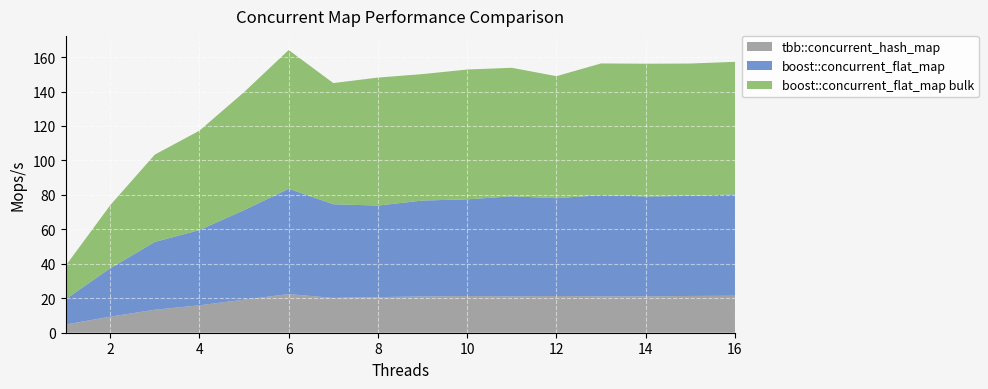

Reading left to right, transcribe all the data shown in this chart.

tbb::concurrent_hash_map: 1=4.8	2=9.3	3=13.3	4=15.9	5=19.2	6=22.4	7=20.2	8=20.7	9=21.1	10=21.3	11=21.1	12=21.3	13=21.2	14=21.1	15=21.3	16=21.5
boost::concurrent_flat_map: 1=14.6	2=28.1	3=39.4	4=43.7	5=52.0	6=61.1	7=54.4	8=53.1	9=55.7	10=56.1	11=58.1	12=56.8	13=58.7	14=58.0	15=58.1	16=58.9
boost::concurrent_flat_map bulk: 1=19.4	2=36.6	3=50.7	4=57.7	5=68.5	6=80.5	7=70.3	8=74.3	9=73.4	10=75.3	11=74.6	12=70.8	13=76.4	14=77.0	15=76.8	16=76.9